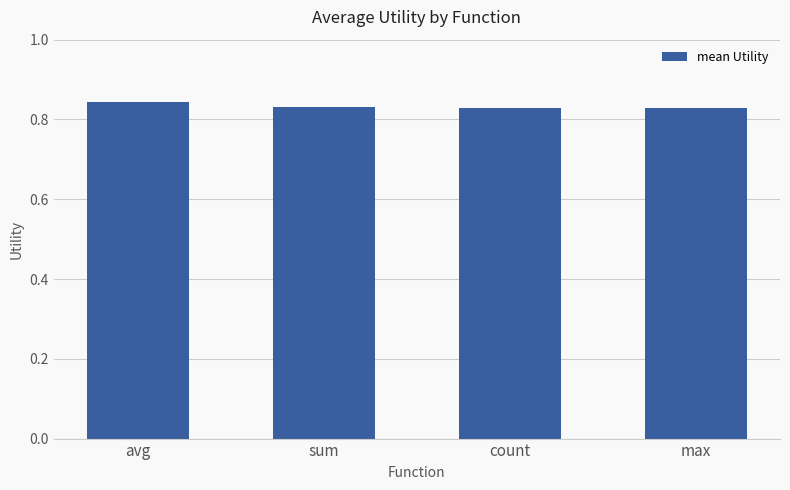

What is the label of the 4th bar from the right?

avg